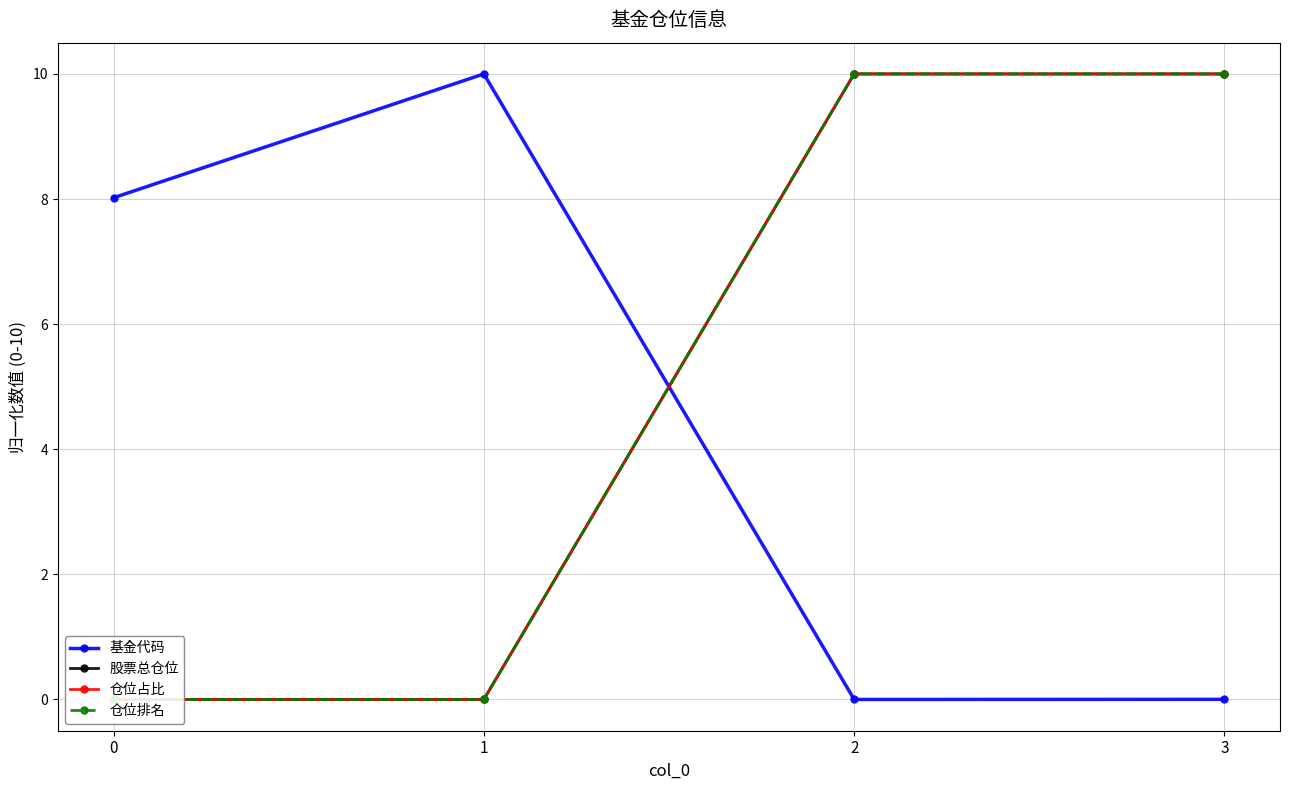

True or false: 仓位排名 has a value of -6.7 at 1.

False